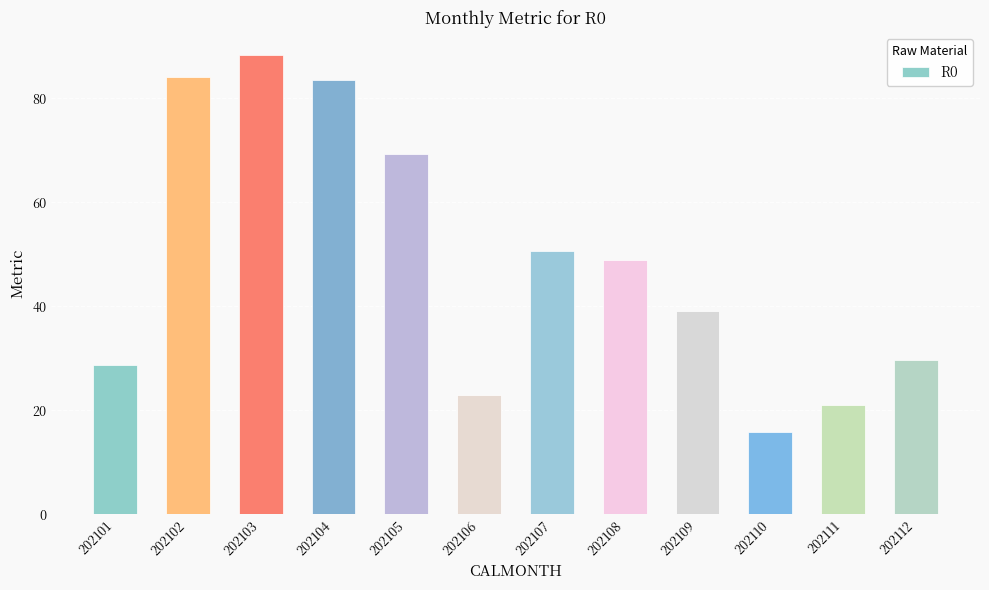

The value at 202108 is 48.8. True or false?

True